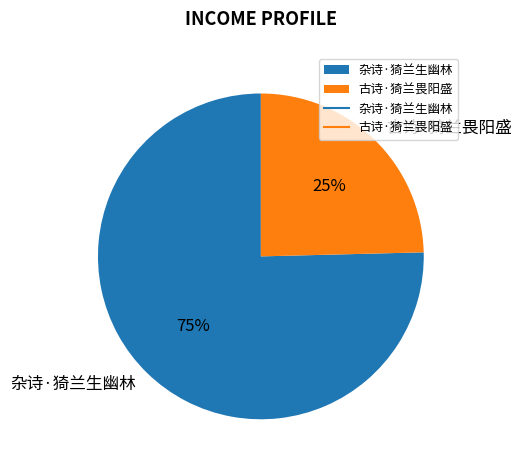

Rank the categories by value from highest to lowest.

杂诗·猗兰生幽林, 古诗·猗兰畏阳盛